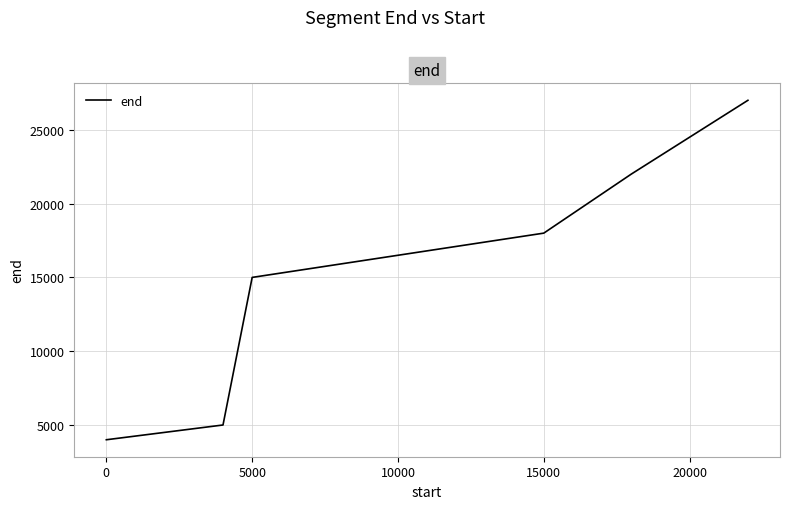

Count the number of data series in this chart.

1